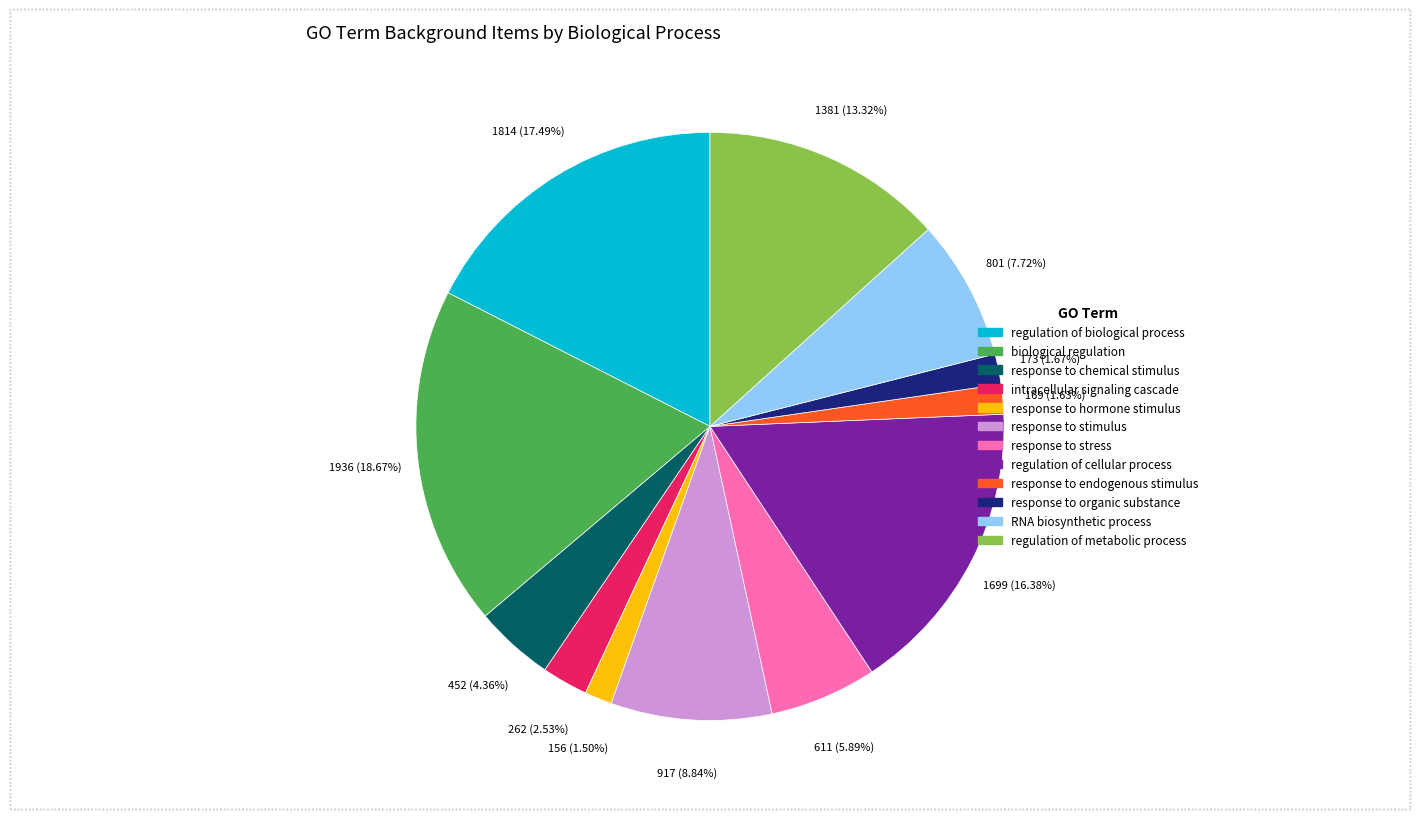

Which slice is the largest?

biological regulation